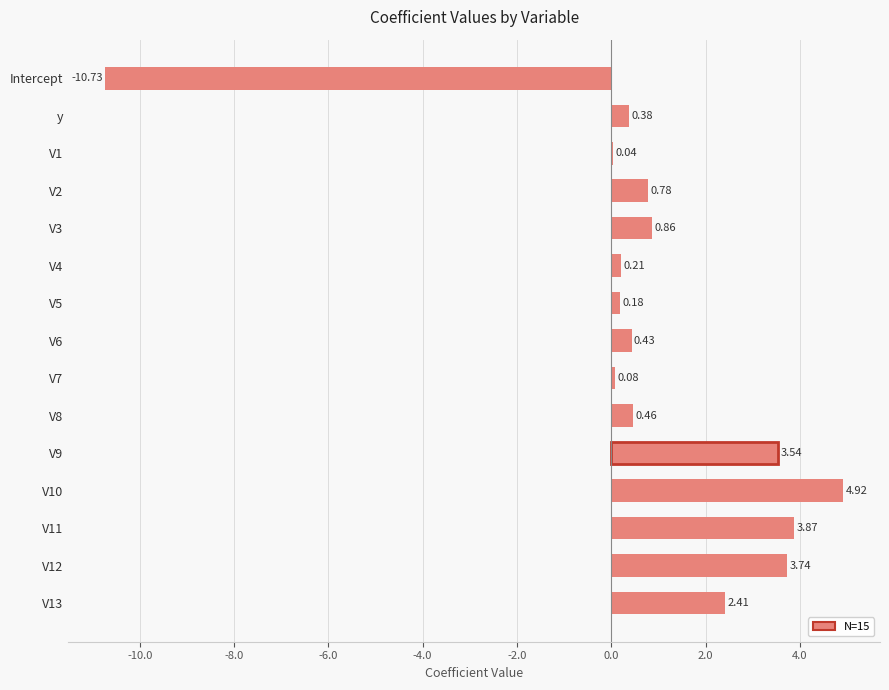

What is the sum of the values at V13 and V6?

2.8